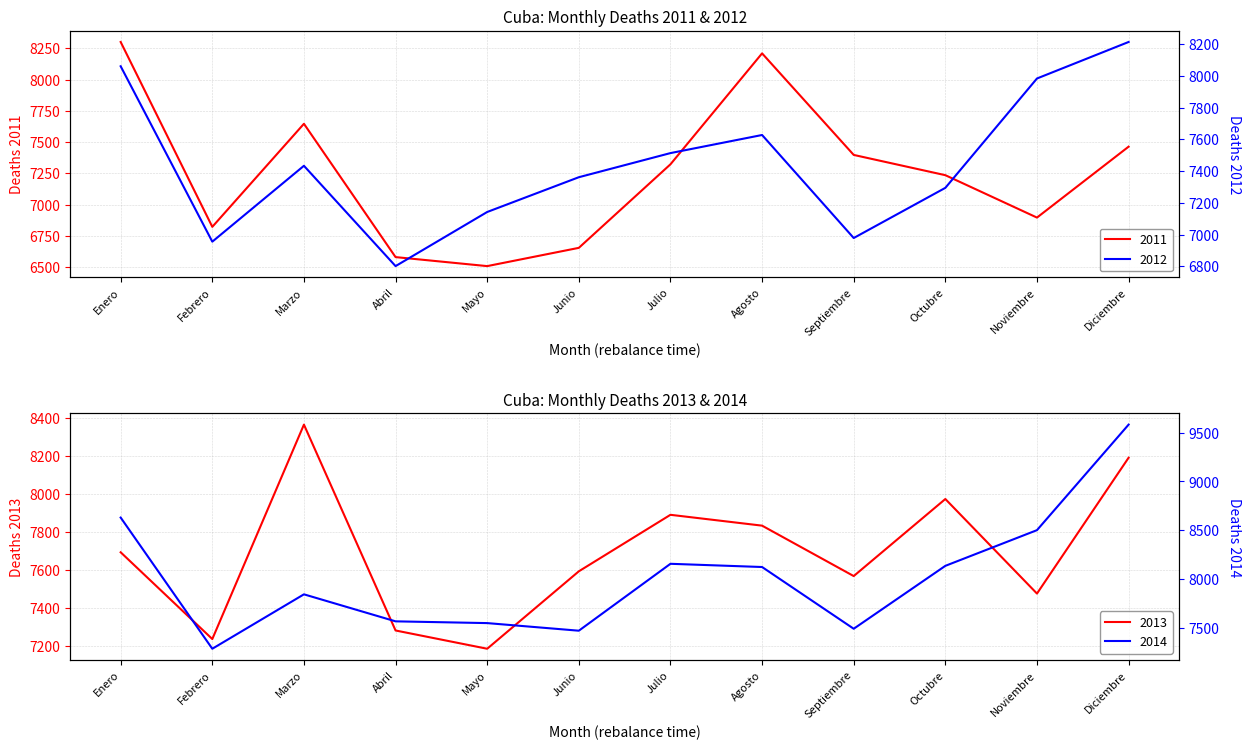

At how many categories does at least one series exceed 7511?

11